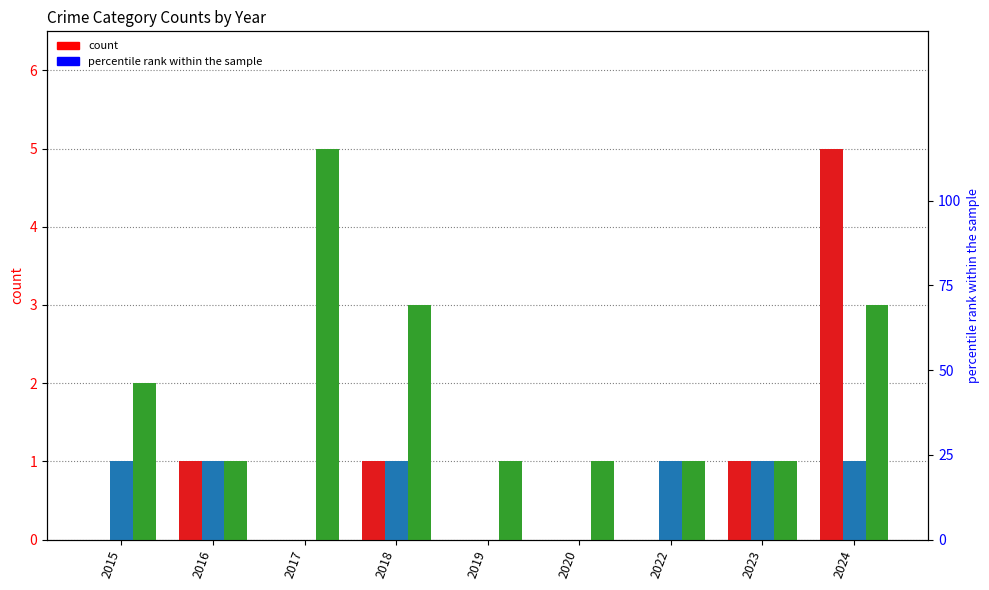

What is the average value of the Aggravated Battery series?

1